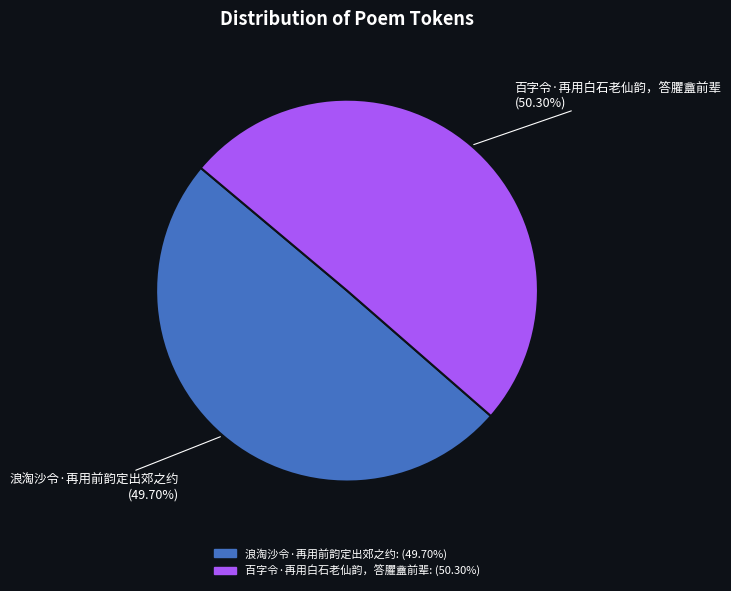

What is the ratio of the value at 浪淘沙令·再用前韵定出郊之约 to the value at 百字令·再用白石老仙韵，答臞盦前辈?

1.0